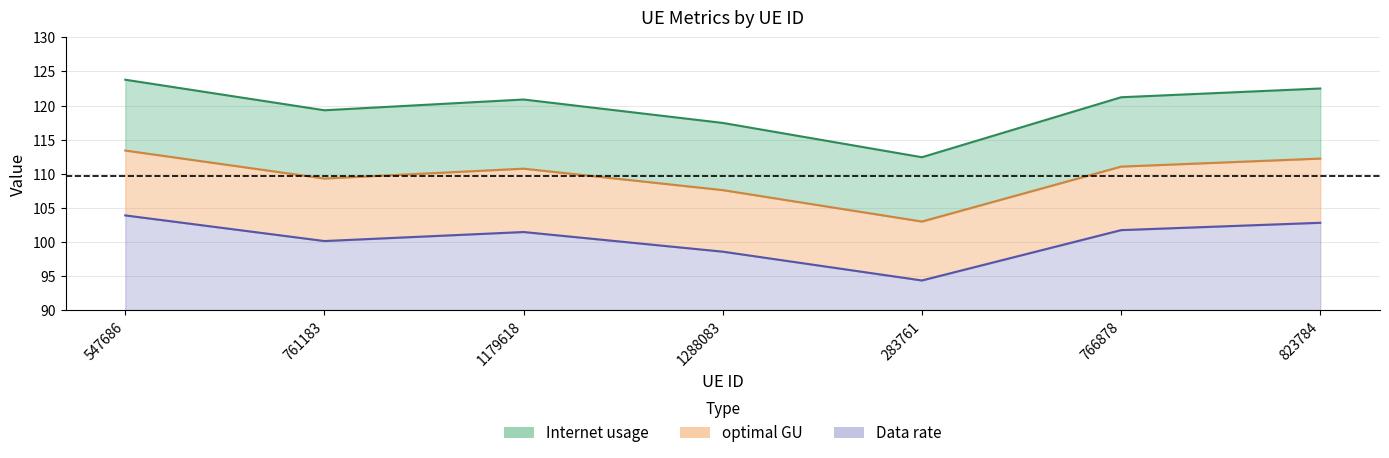

What is the difference between the optimal GU values at 761183 and 823784?

2.7